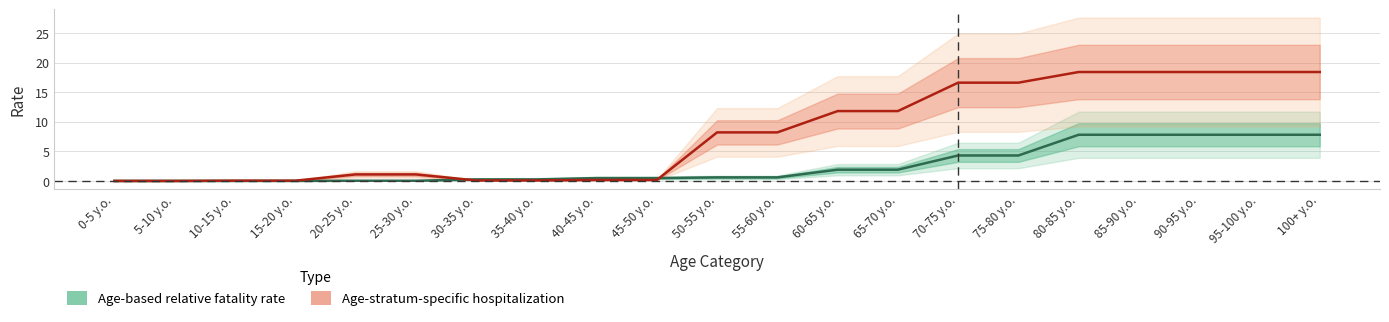

True or false: Age-stratum-specific hospitalization and Age-based relative fatality rate intersect in this chart.

True